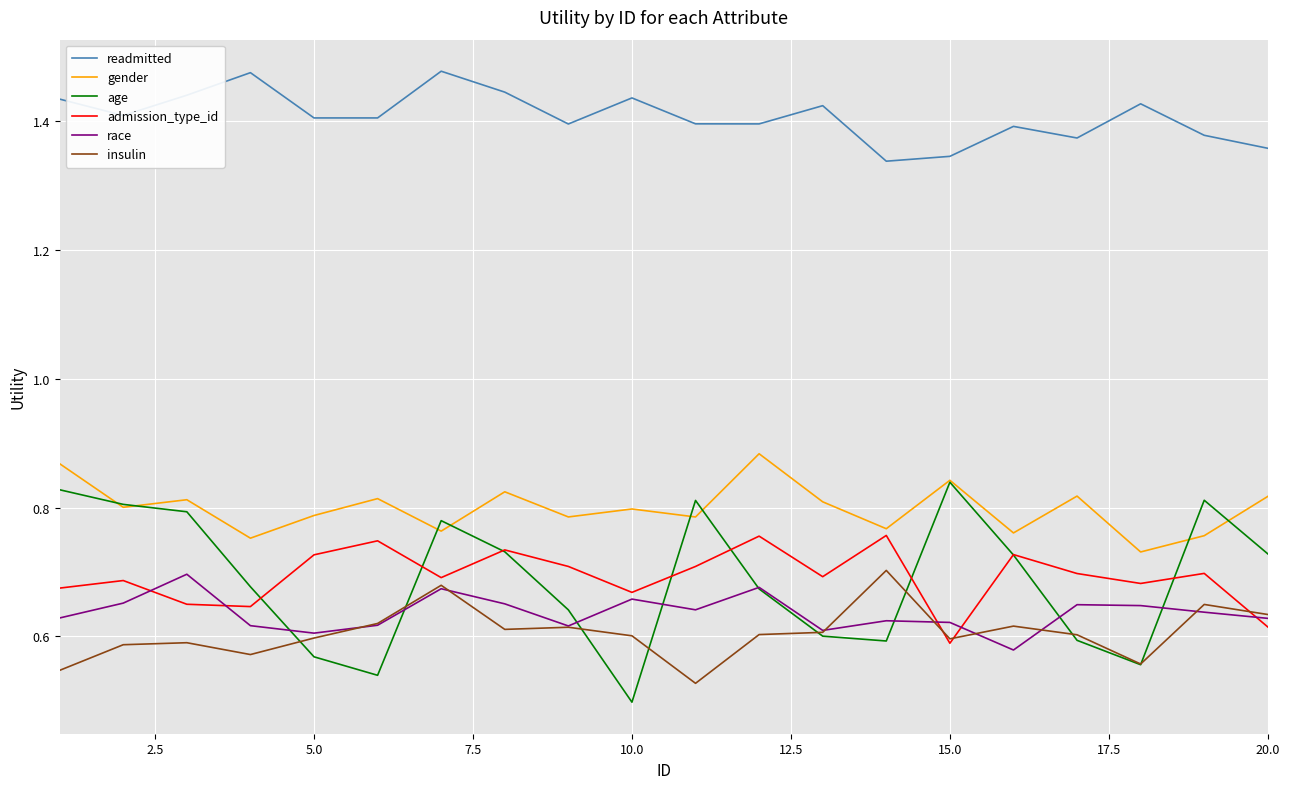

Which series has the largest total across all categories?

readmitted